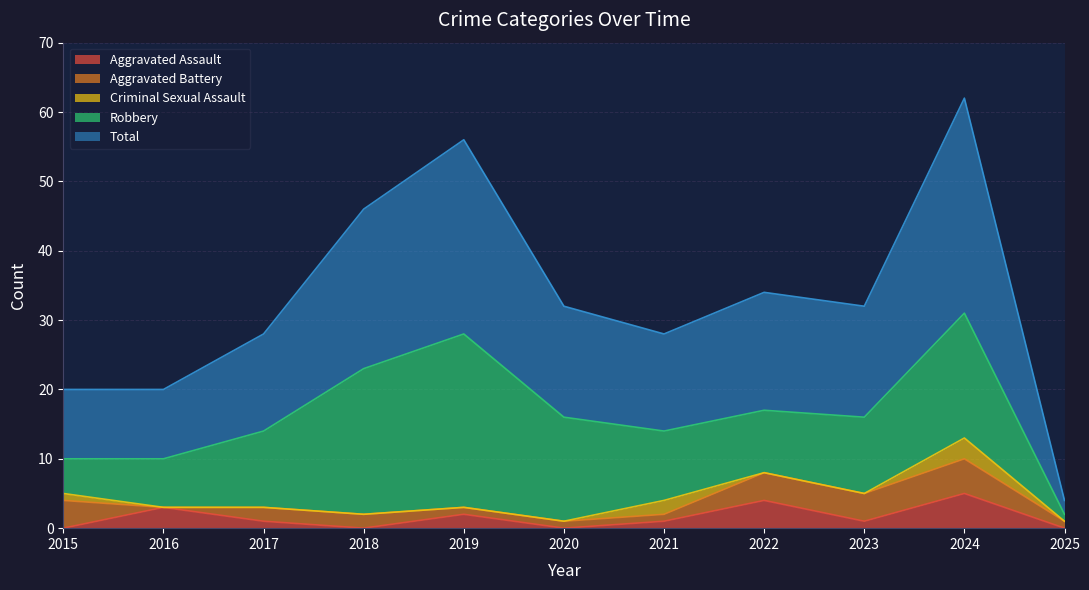

At which category is the sum across all series the highest?

2024